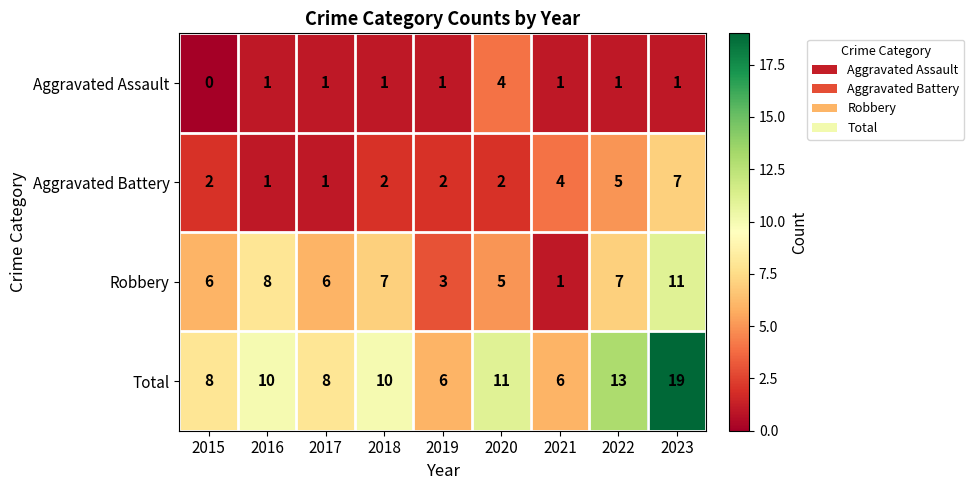

Rank the series at 2018 from lowest to highest value.

Aggravated Assault, Aggravated Battery, Robbery, Total